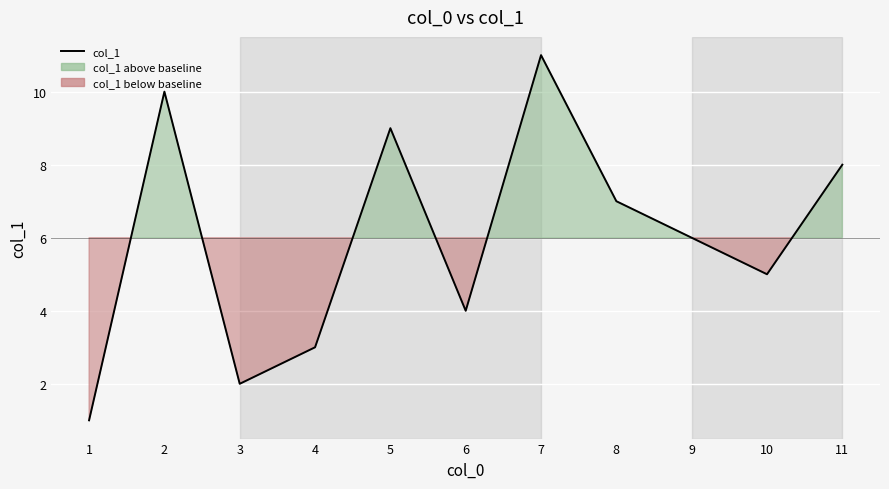

What is the change in value from 4 to 8?

+4